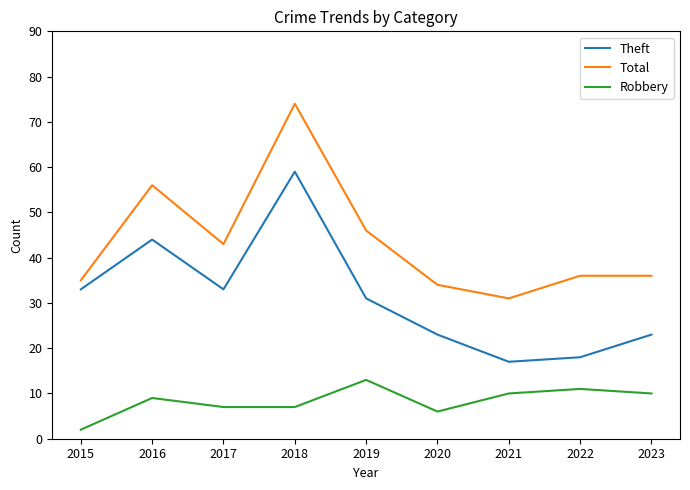

True or false: Total and Robbery cross at least once.

False